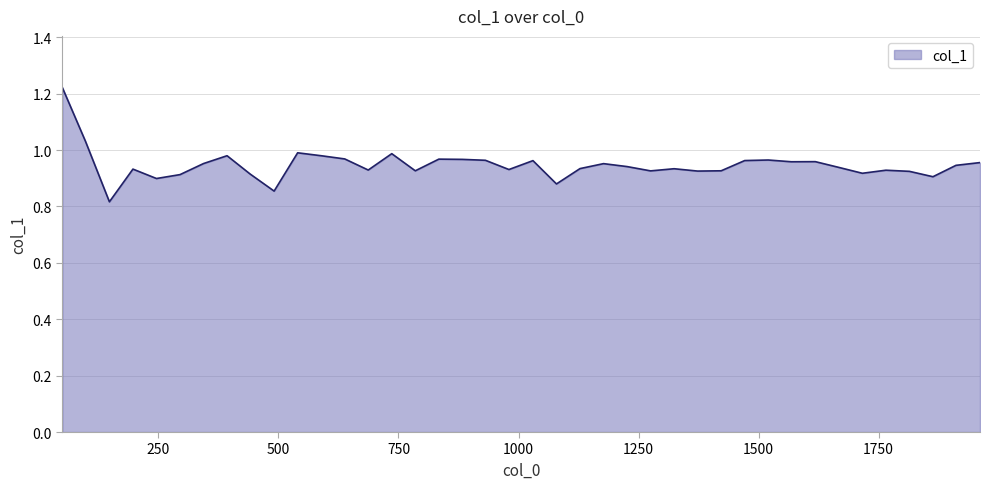

Does the chart display data point markers on the line(s)?

No